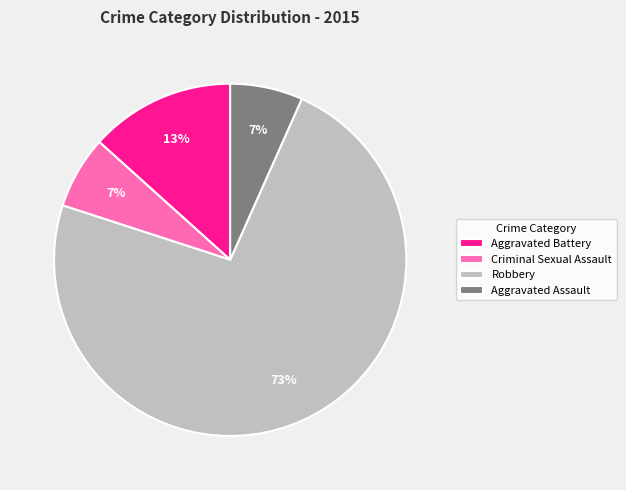

What is the largest slice in the pie chart?

Robbery